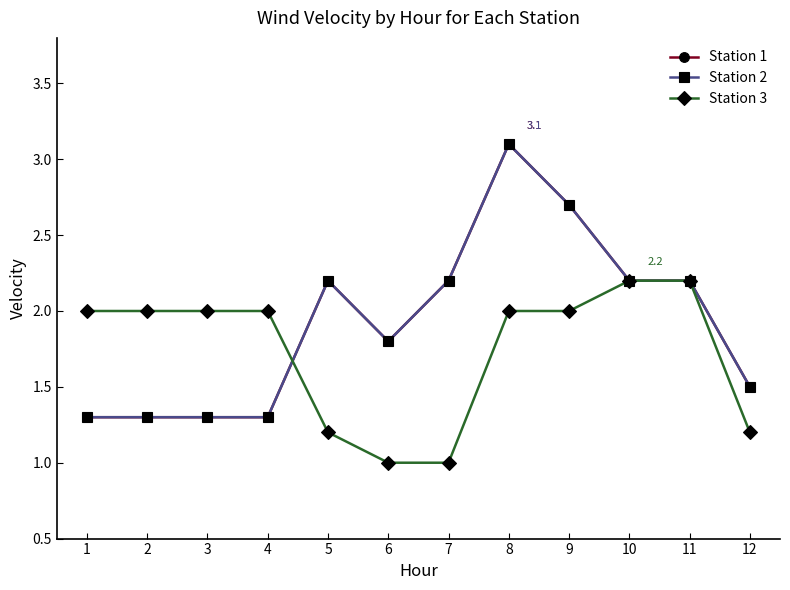

What are all the series names shown in the legend?

Station 1, Station 2, Station 3